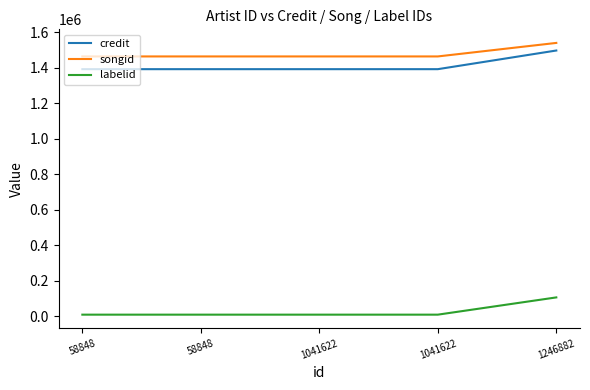

What are all the series names shown in the legend?

credit, songid, labelid